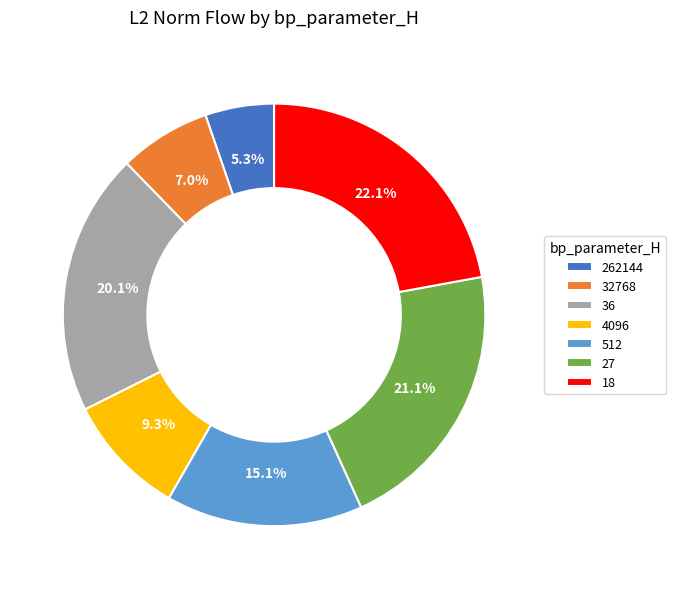

To the nearest percent, what is the difference between the largest and smallest slice percentages?

17%